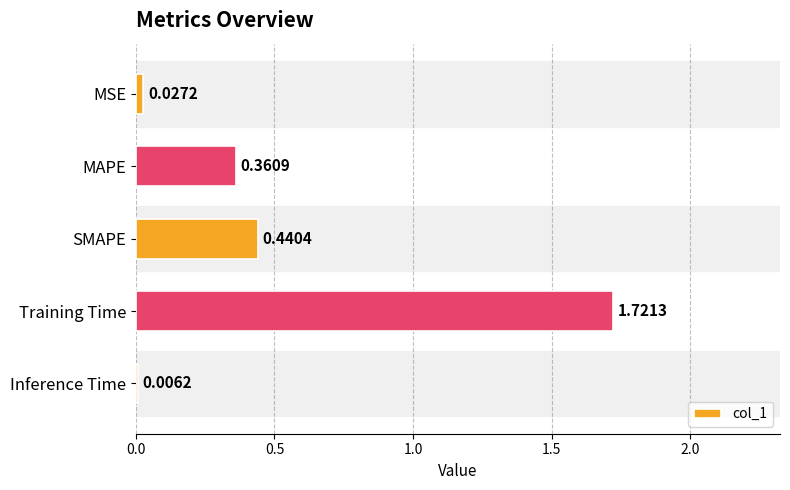

Where is the data nearest to the value 0?

Inference Time